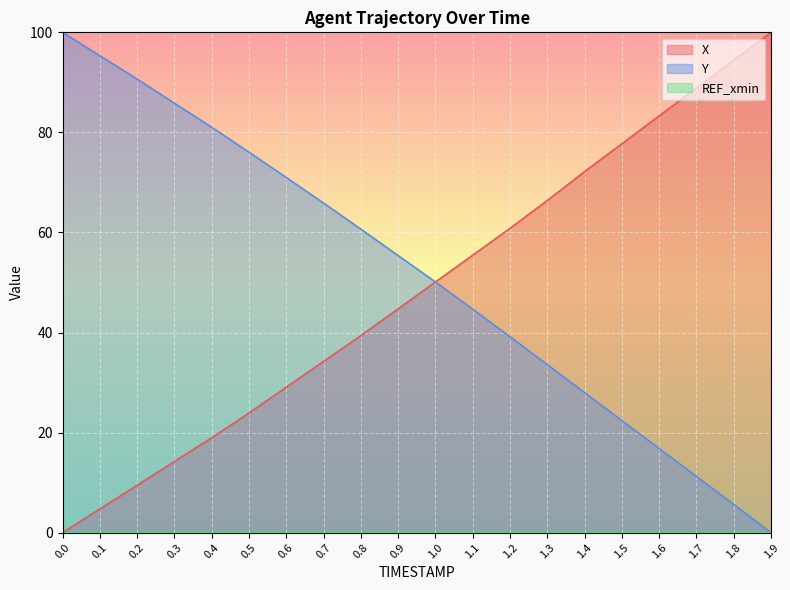

What position from the left is 1.8?

19